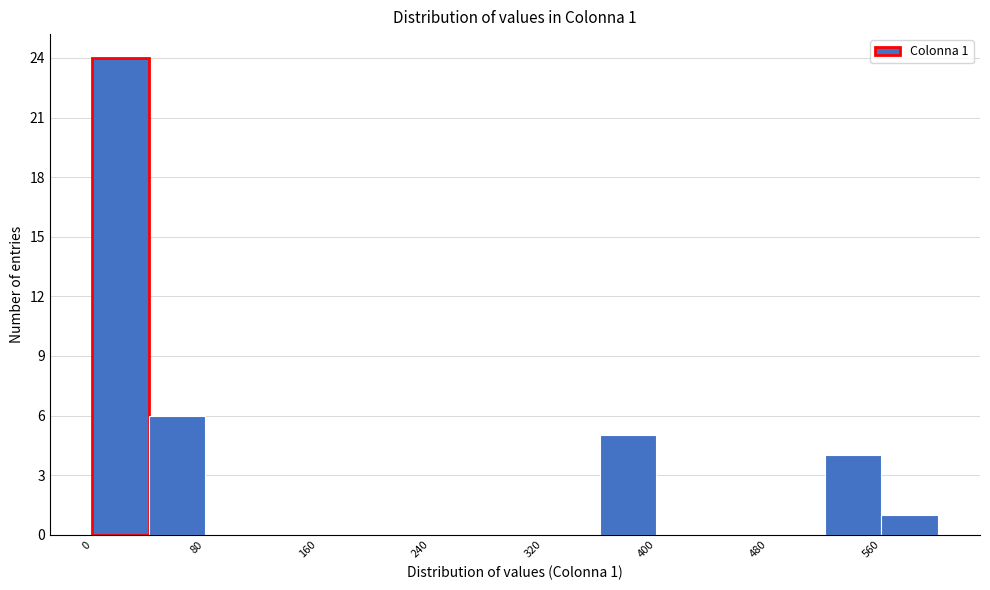

Over which range of the x-axis is the bar tallest?

0 to 40